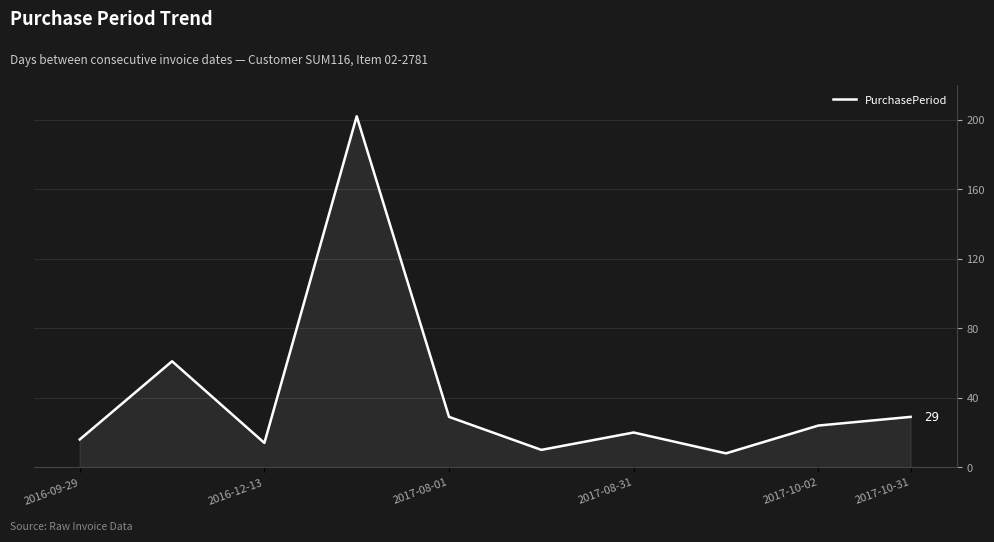

What is the smallest value displayed?

8